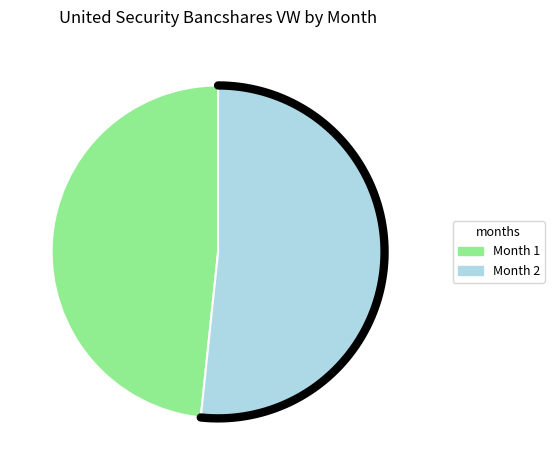

Is 1 the majority of the pie?

No